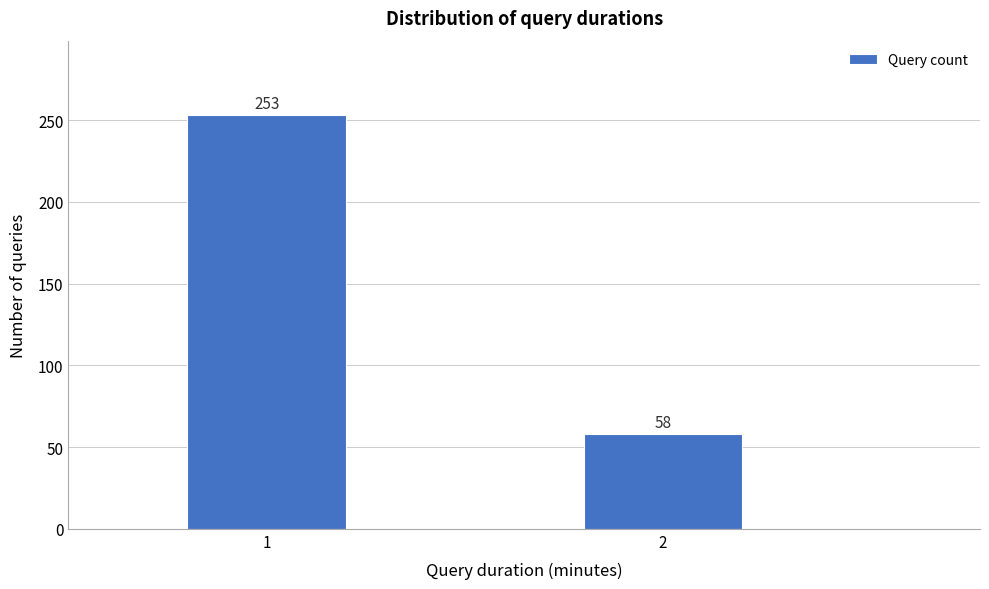

Reading left to right, transcribe all the data shown in this chart.

1=253	2=58